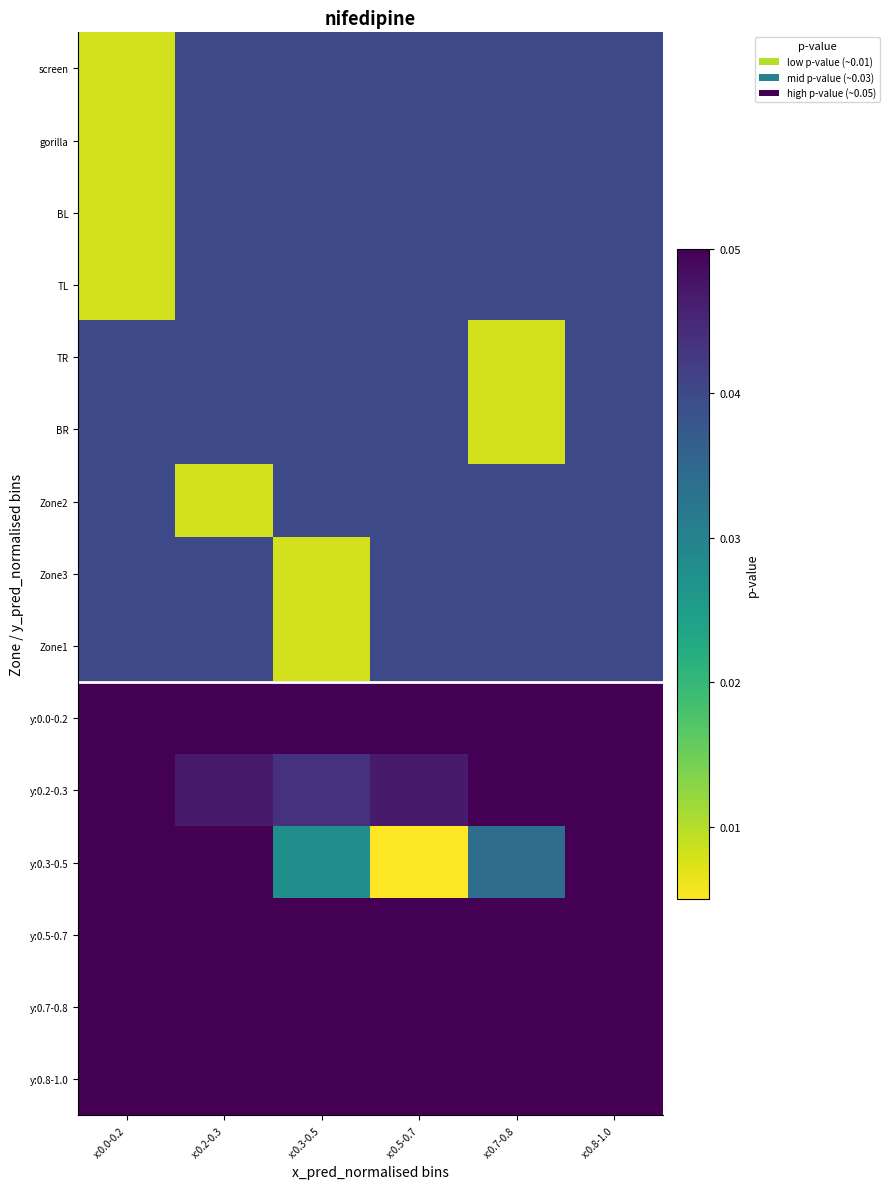

Rank the series at x:0.5-0.7 from lowest to highest value.

y:0.3-0.5, screen, gorilla, BL, TL, TR, BR, Zone2, Zone3, Zone1, y:0.2-0.3, y:0.0-0.2, y:0.5-0.7, y:0.7-0.8, y:0.8-1.0